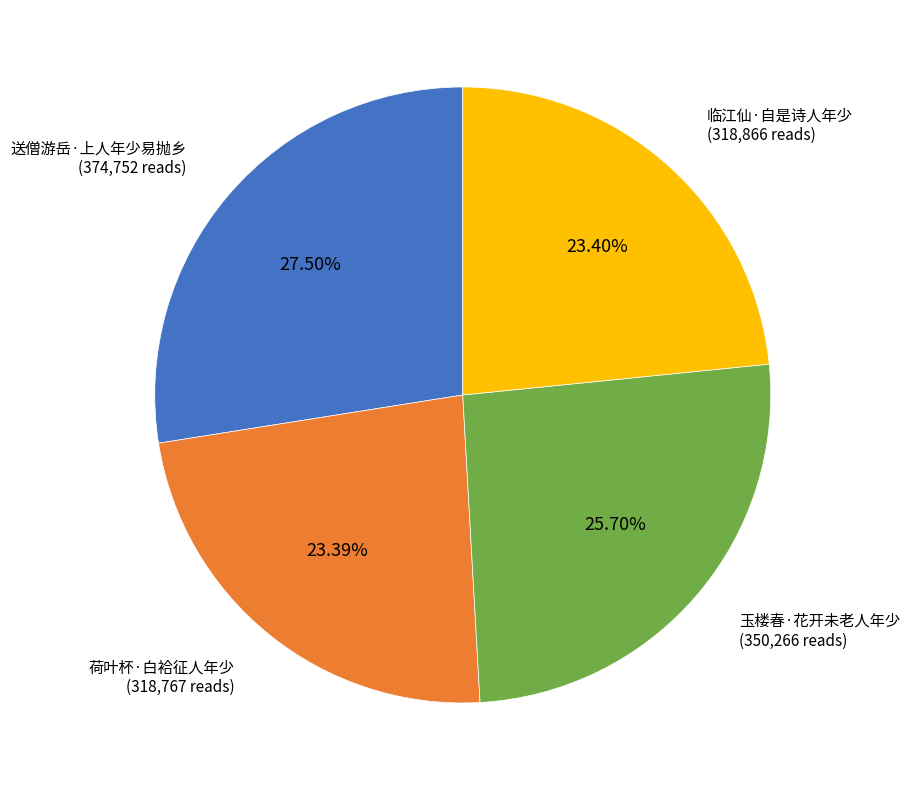

Is there a majority slice in this chart?

No